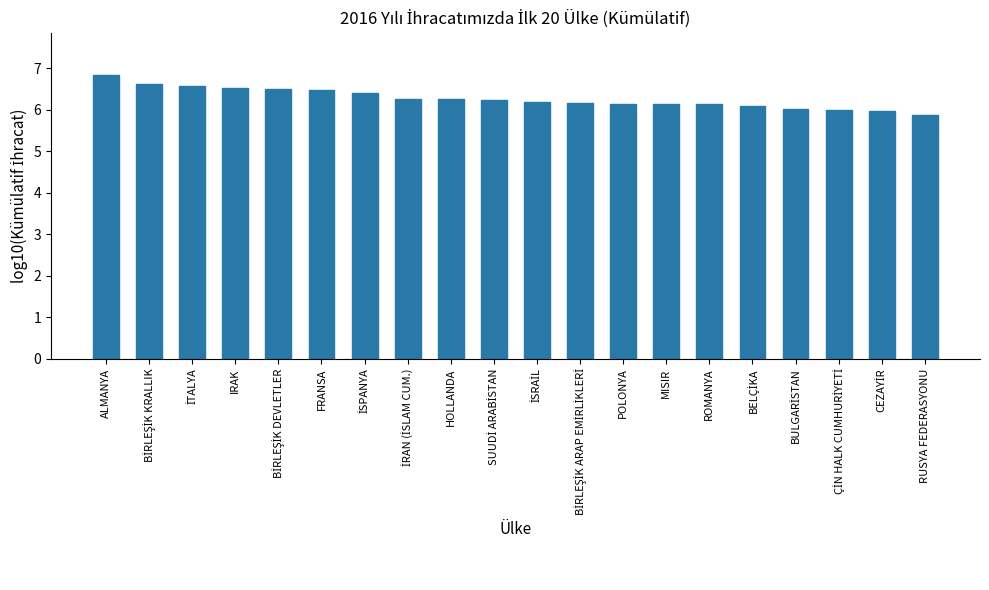

Is it true that the value at ROMANYA is 10.2?

False